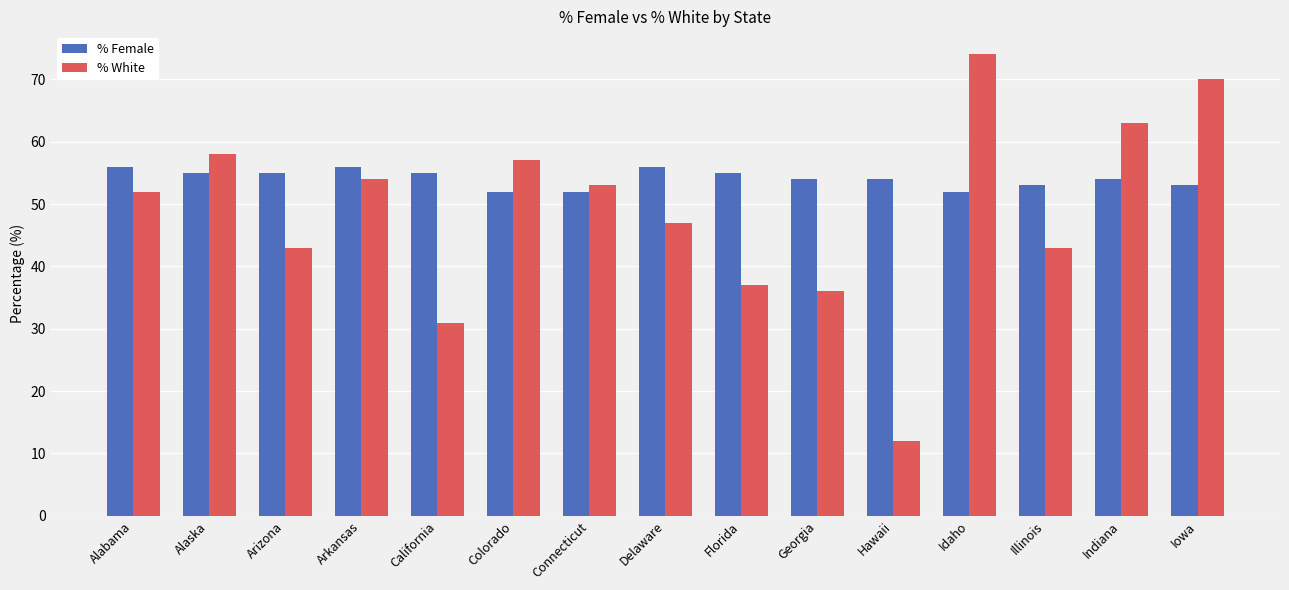

At how many categories does at least one series exceed 61?

3